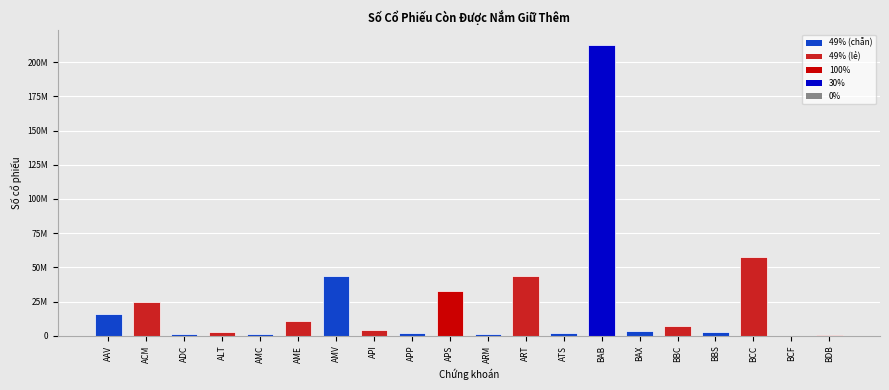

At which category does the chart reach its minimum across all series?

BCF